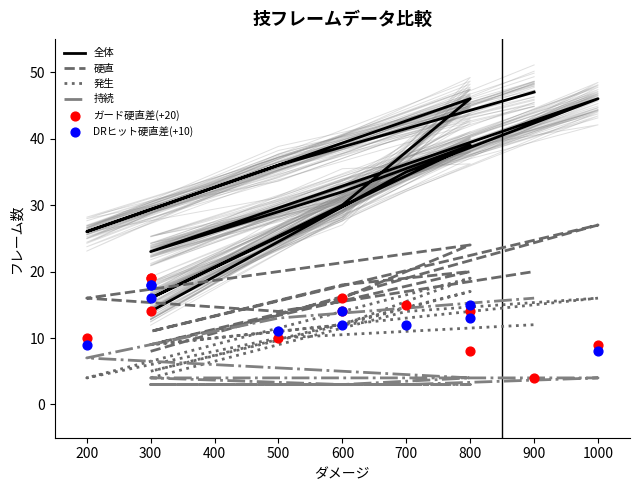

Which series has the widest spread of Y values?

全体